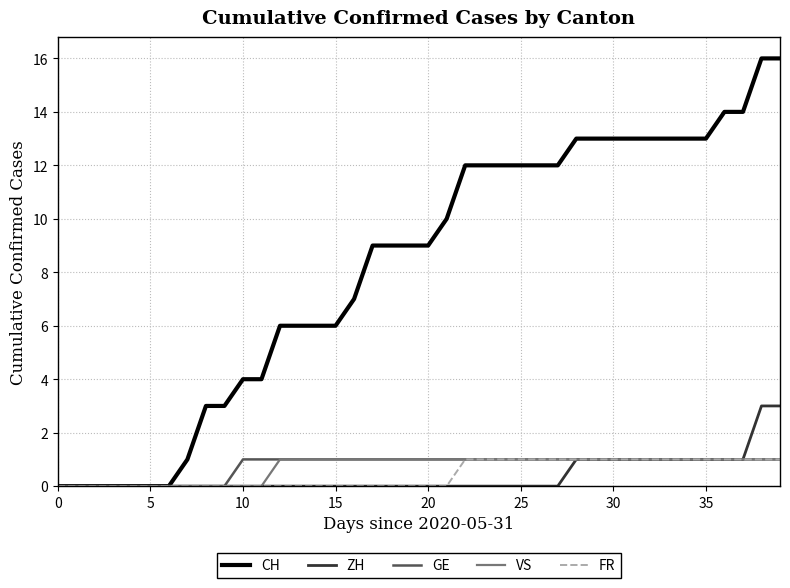

Which series has the widest spread of values?

CH